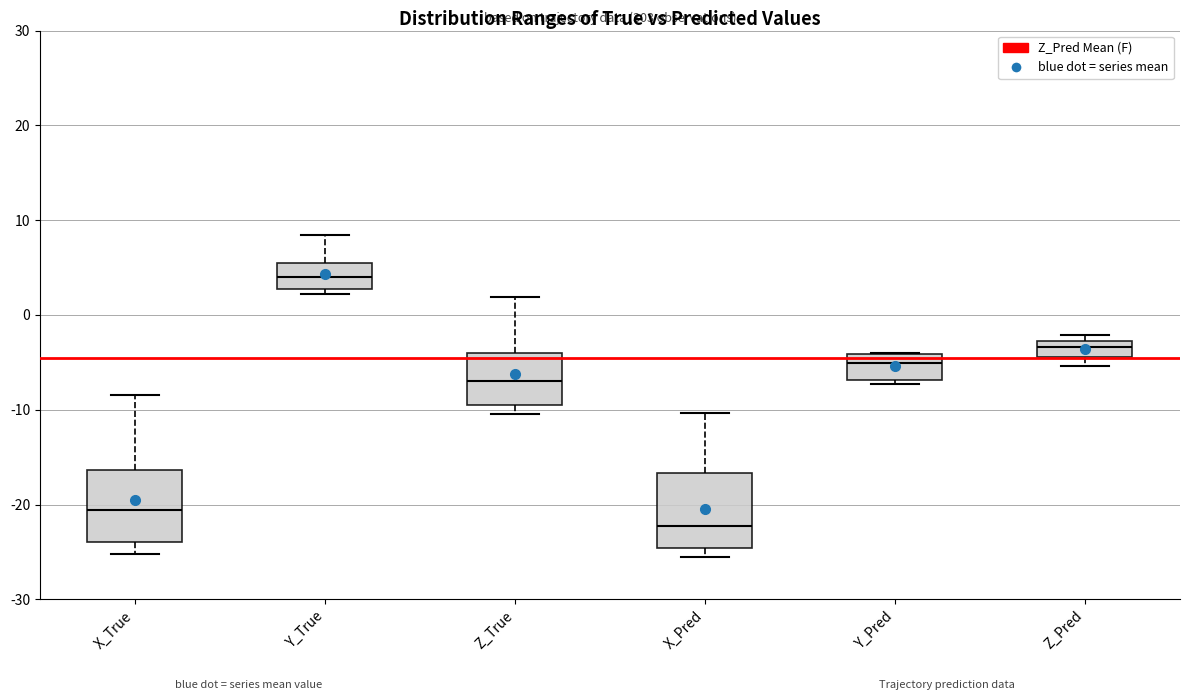

Reading left to right, transcribe this box plot: for each box, give where its median line is, the range the box spans, and where its two whiskers end, as read against the y-axis. The values are not printed on the chart, so give them approximately, as read against the axis.

X_True: median -21, box -24 to -16, whiskers -25 to -8
Y_True: median 4, box 3 to 5, whiskers 2 to 8
Z_True: median -7, box -9 to -4, whiskers -10 to 2
X_Pred: median -22, box -25 to -17, whiskers -26 to -10
Y_Pred: median -5, box -7 to -4, whiskers -7 (just below the box's lower edge) to -4
Z_Pred: median -3 (inside the box), box -4 to -3, whiskers -5 to -2